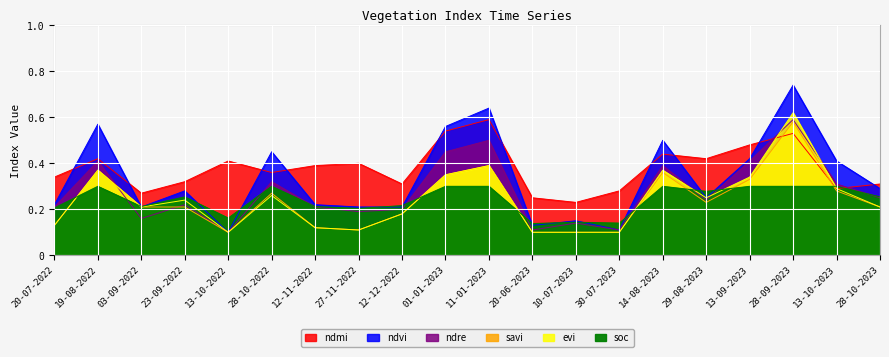

Which label corresponds to the largest value in the chart?

28-09-2023